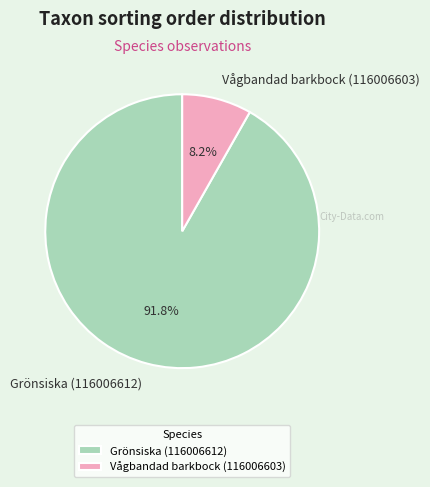

Which category has the smallest portion of the pie?

Vågbandad barkbock (116006603)